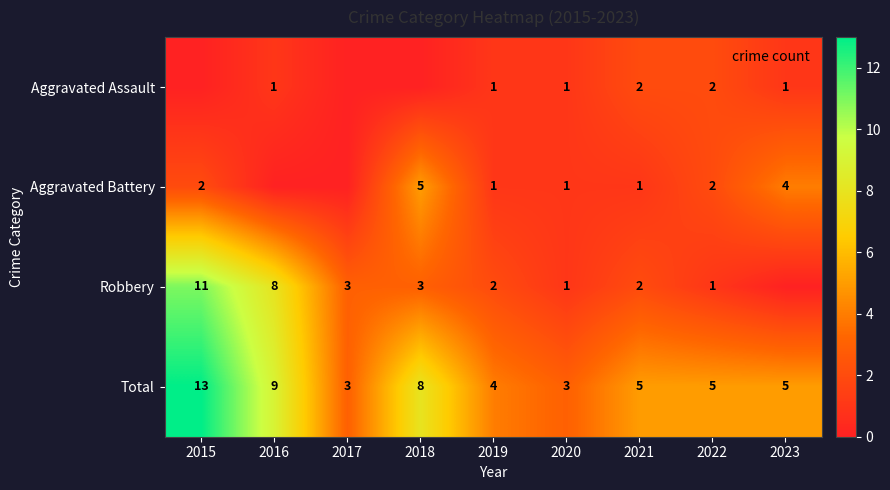

What is the sum of all Aggravated Battery values?

16